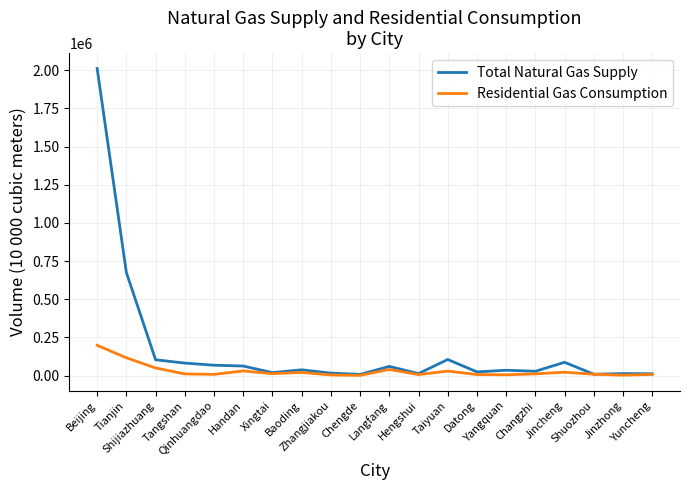

What is the maximum value for Residential Gas Consumption?

198310